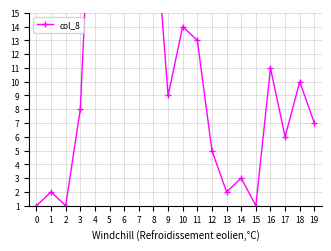

Read the value at 6, to the nearest 5.

25